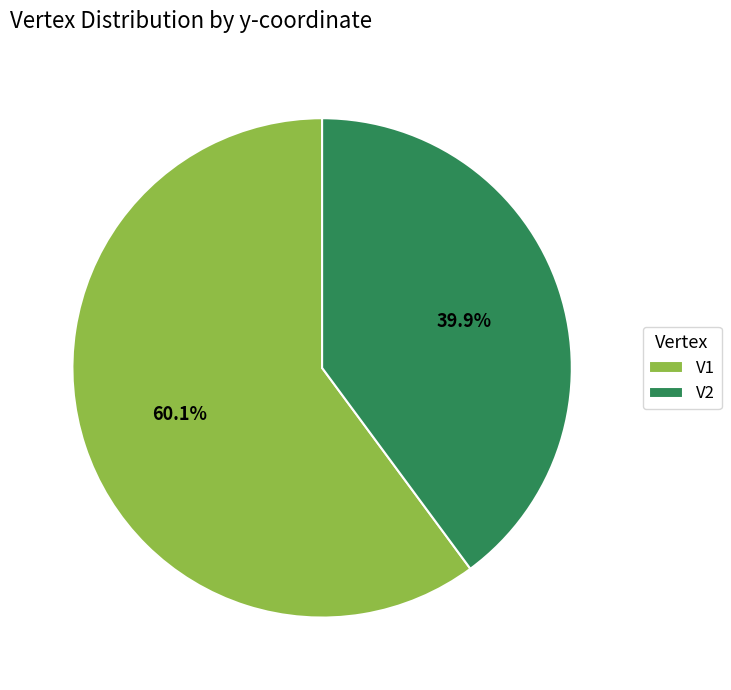

To the nearest percent, what portion does V1 represent?

60%